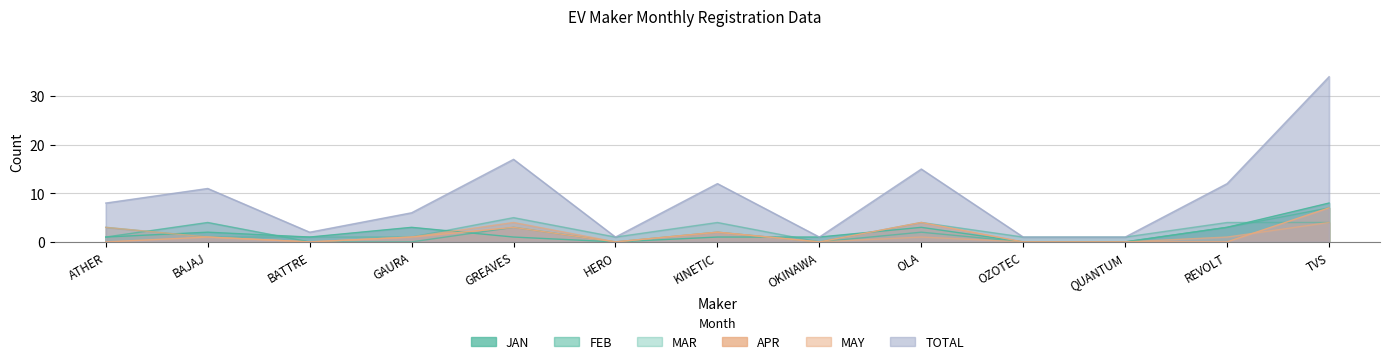

What are all the series names shown in the legend?

JAN, FEB, MAR, APR, MAY, TOTAL